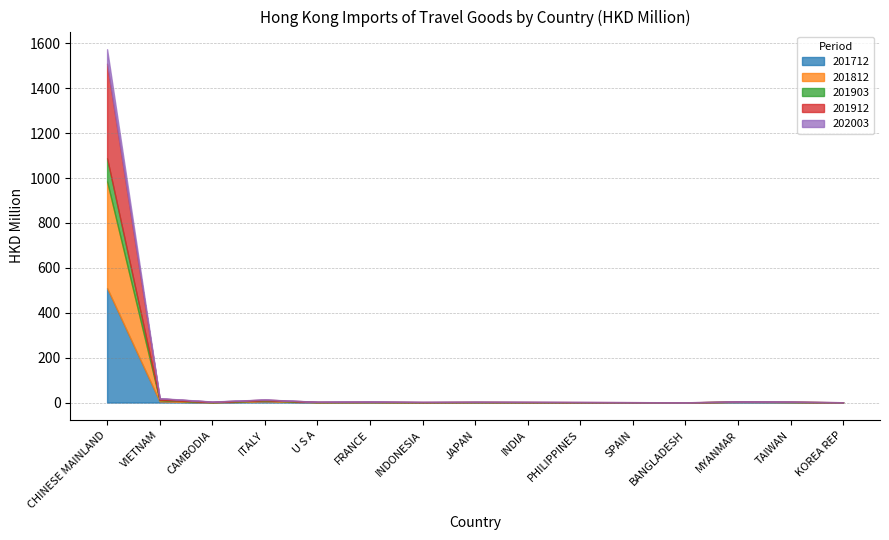

Which category has the highest value in the 201903 series?

CHINESE MAINLAND